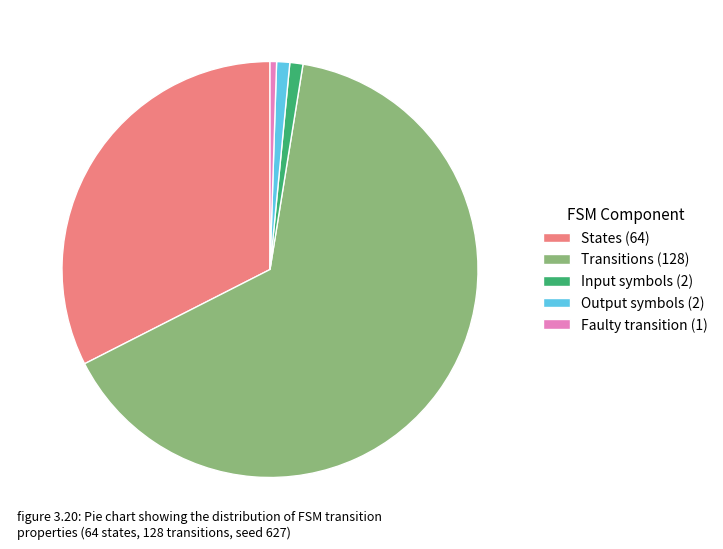

The Transitions (128) slice represents 65% of the pie. True or false?

True